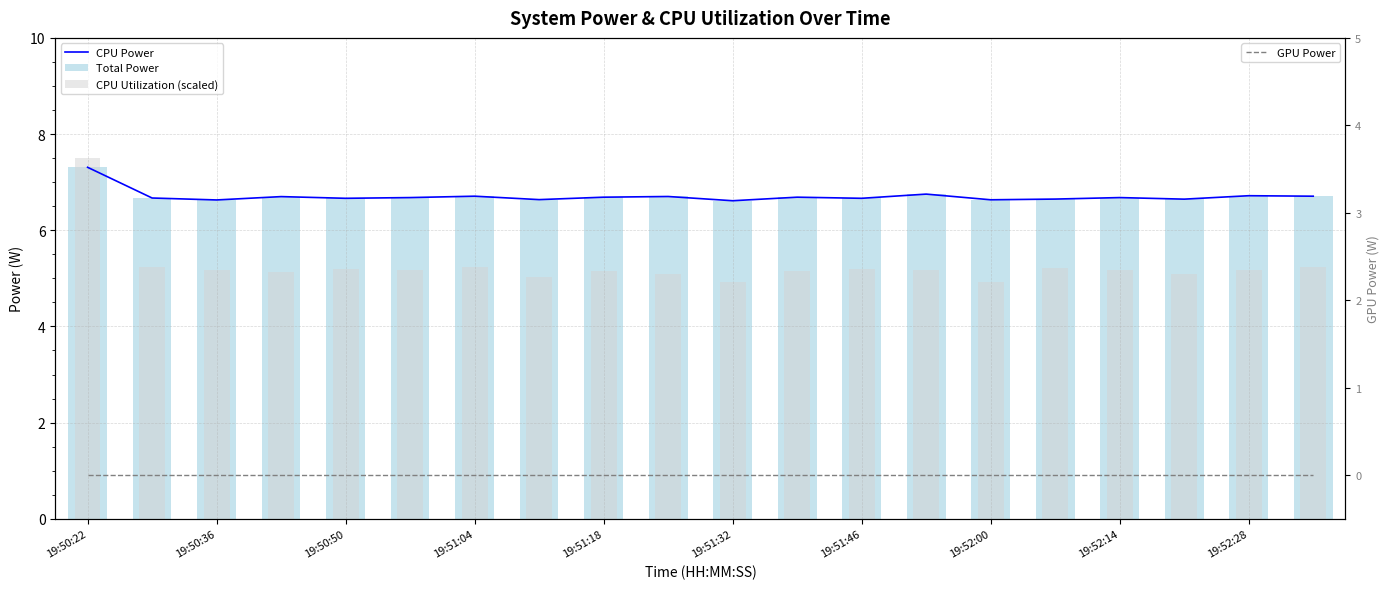

Count the CPU Power values in the range 6 to 7.

19